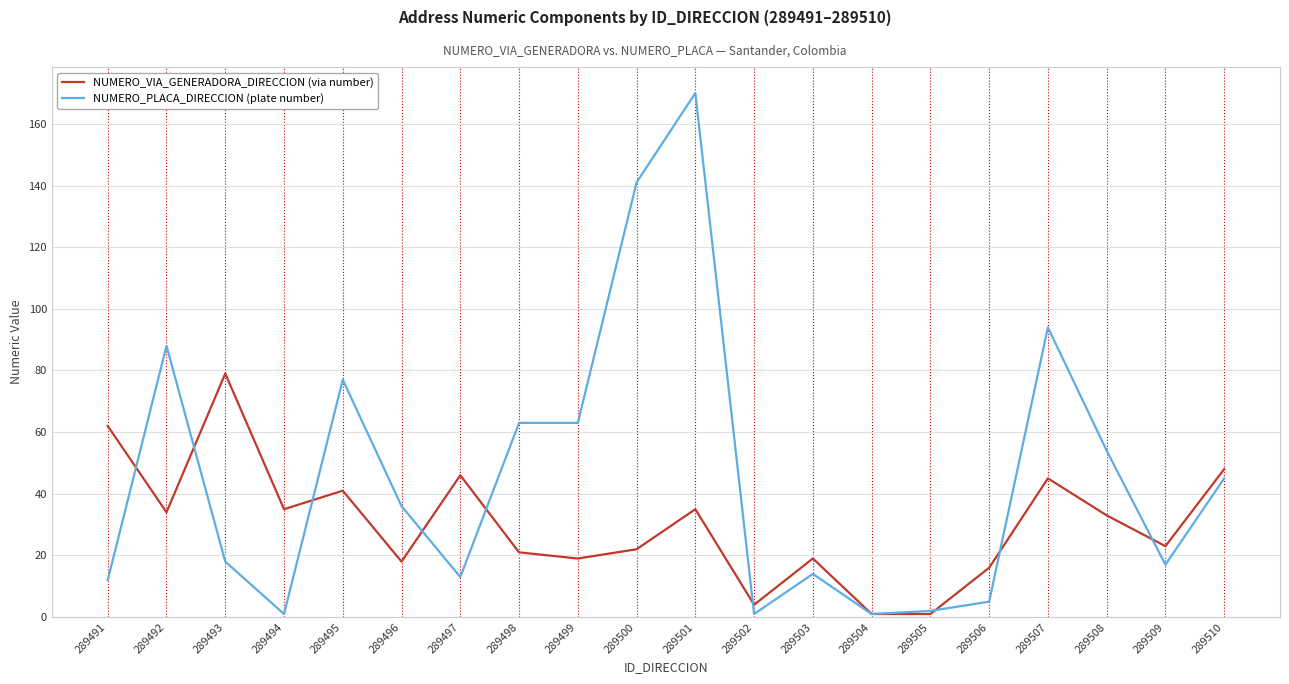

True or false: NUMERO_VIA_GENERADORA_DIRECCION (via number) has a value of 8 at 289508.

False